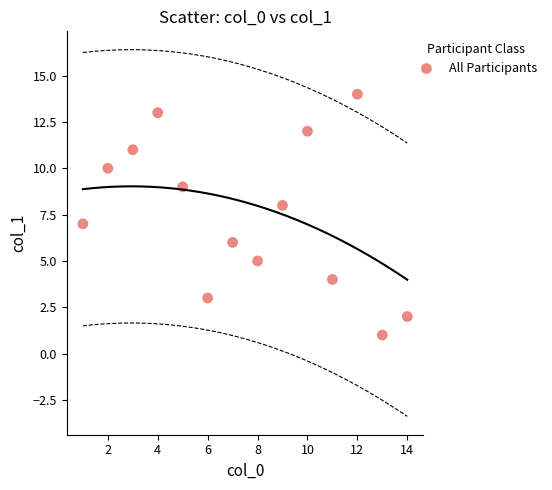

What is the range of Y values (max minus min)?

13